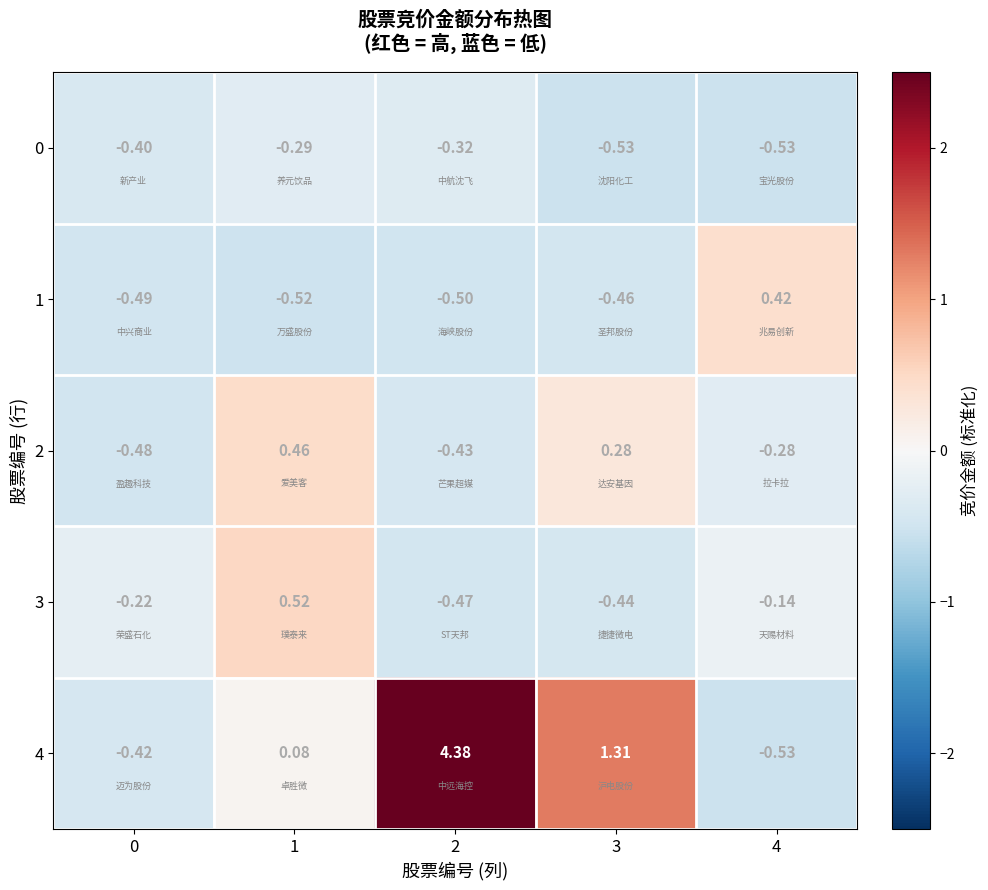

Is the value of 1 at 4 greater than the value of 4 at 0?

Yes